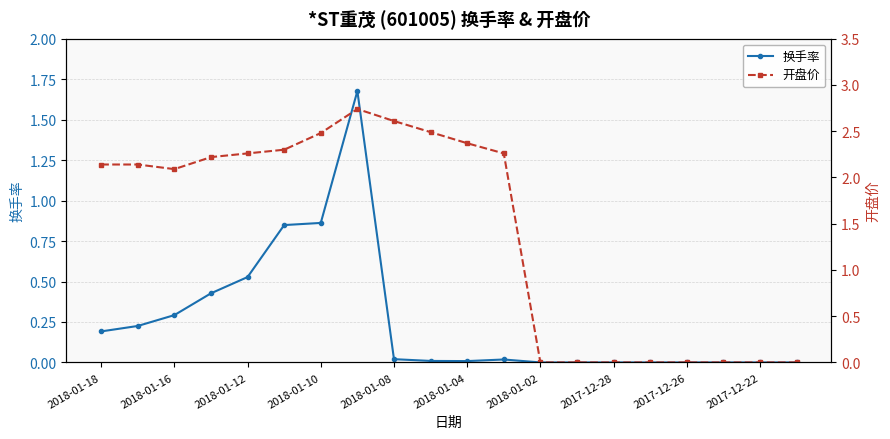

Rank the series by their average value, from highest to lowest.

开盘价, 换手率